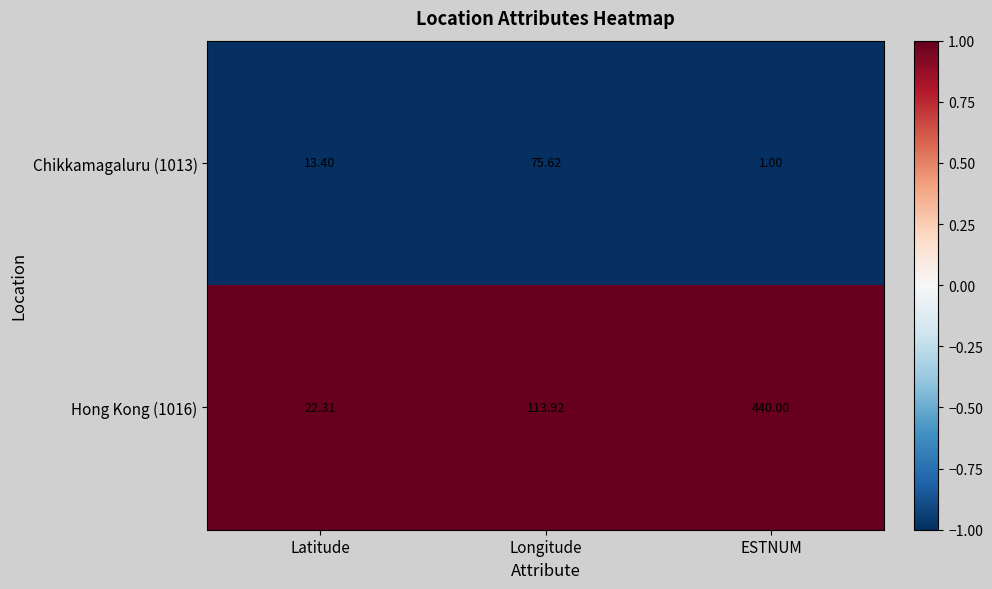

Is the value of Hong Kong (1016) at Longitude greater than the value of Chikkamagaluru (1013) at Longitude?

Yes